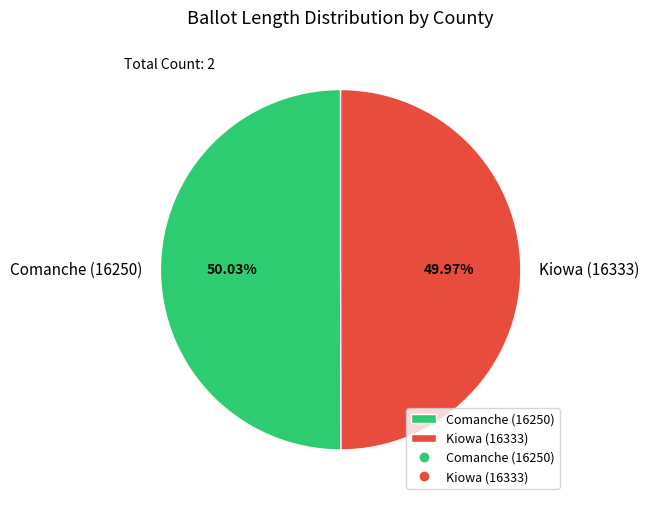

True or false: Kiowa (16333) accounts for 50% of the total.

True